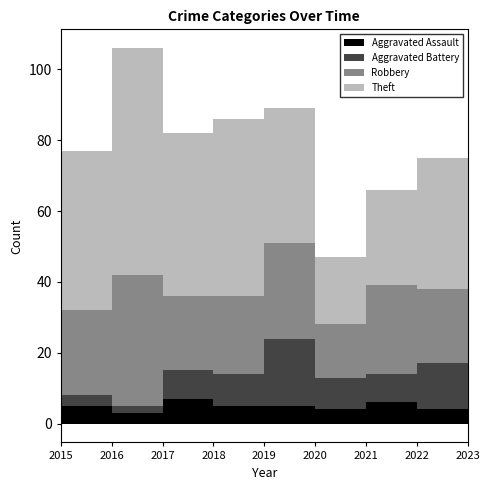

True or false: Robbery has a value of 35 at 2015.

False